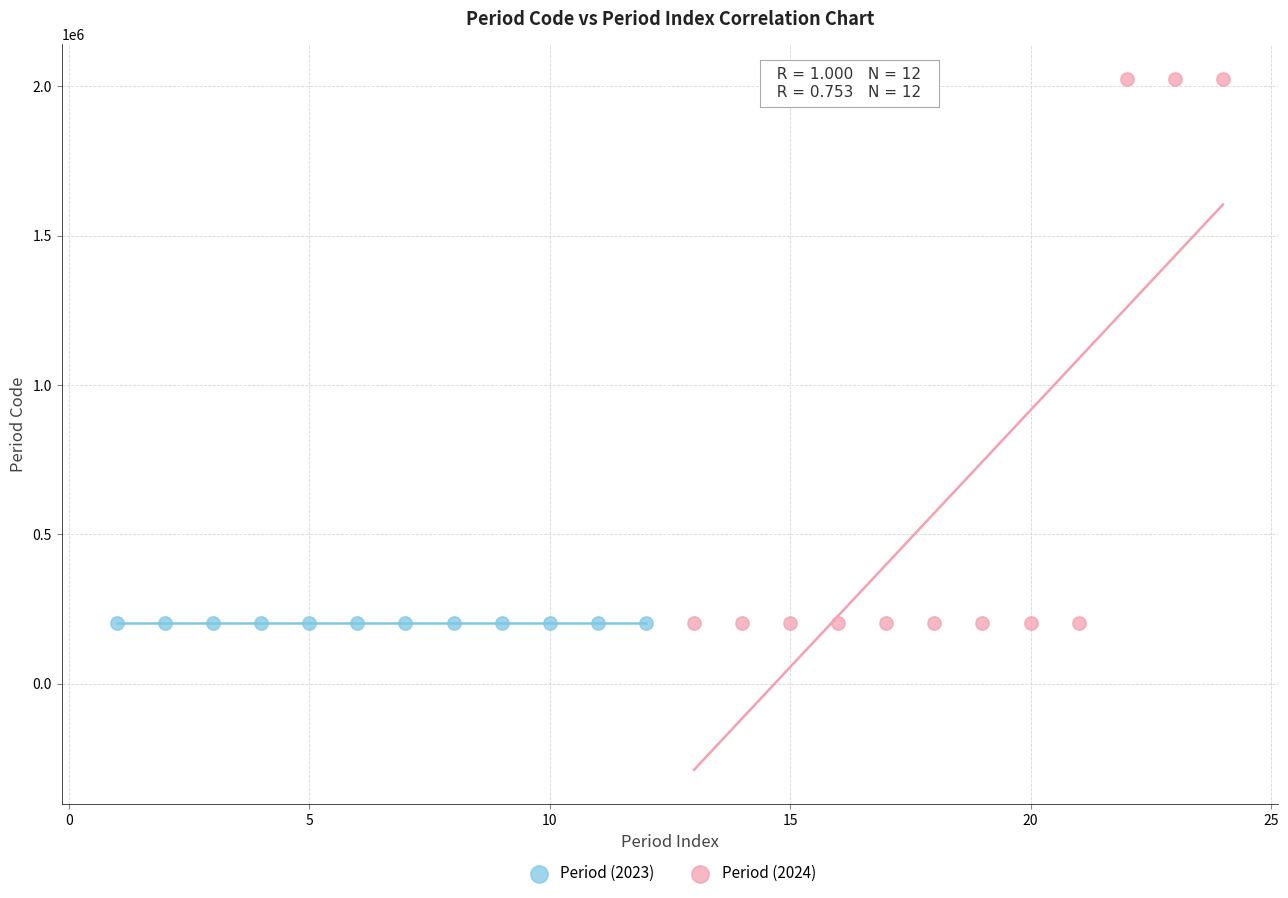

Which series has the largest Y range (max minus min)?

Period (2024)